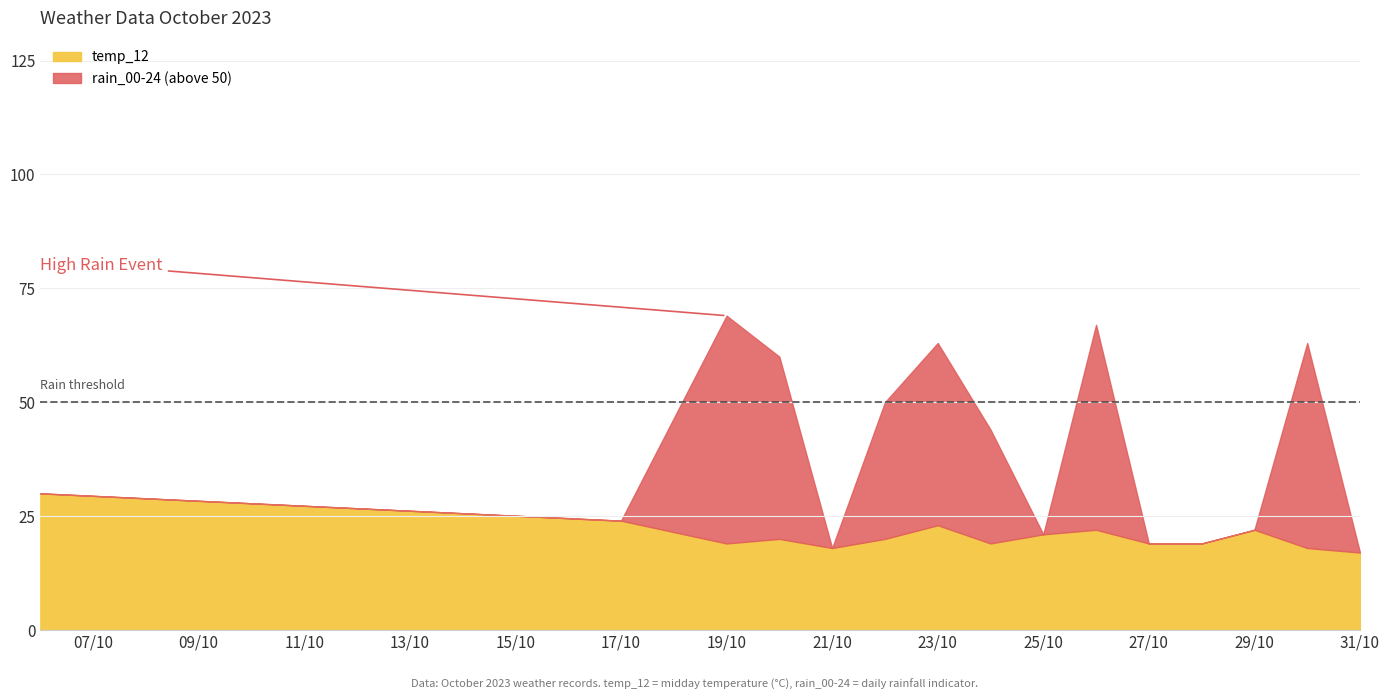

True or false: temp_12 has a value of 23 at 23/10.

True